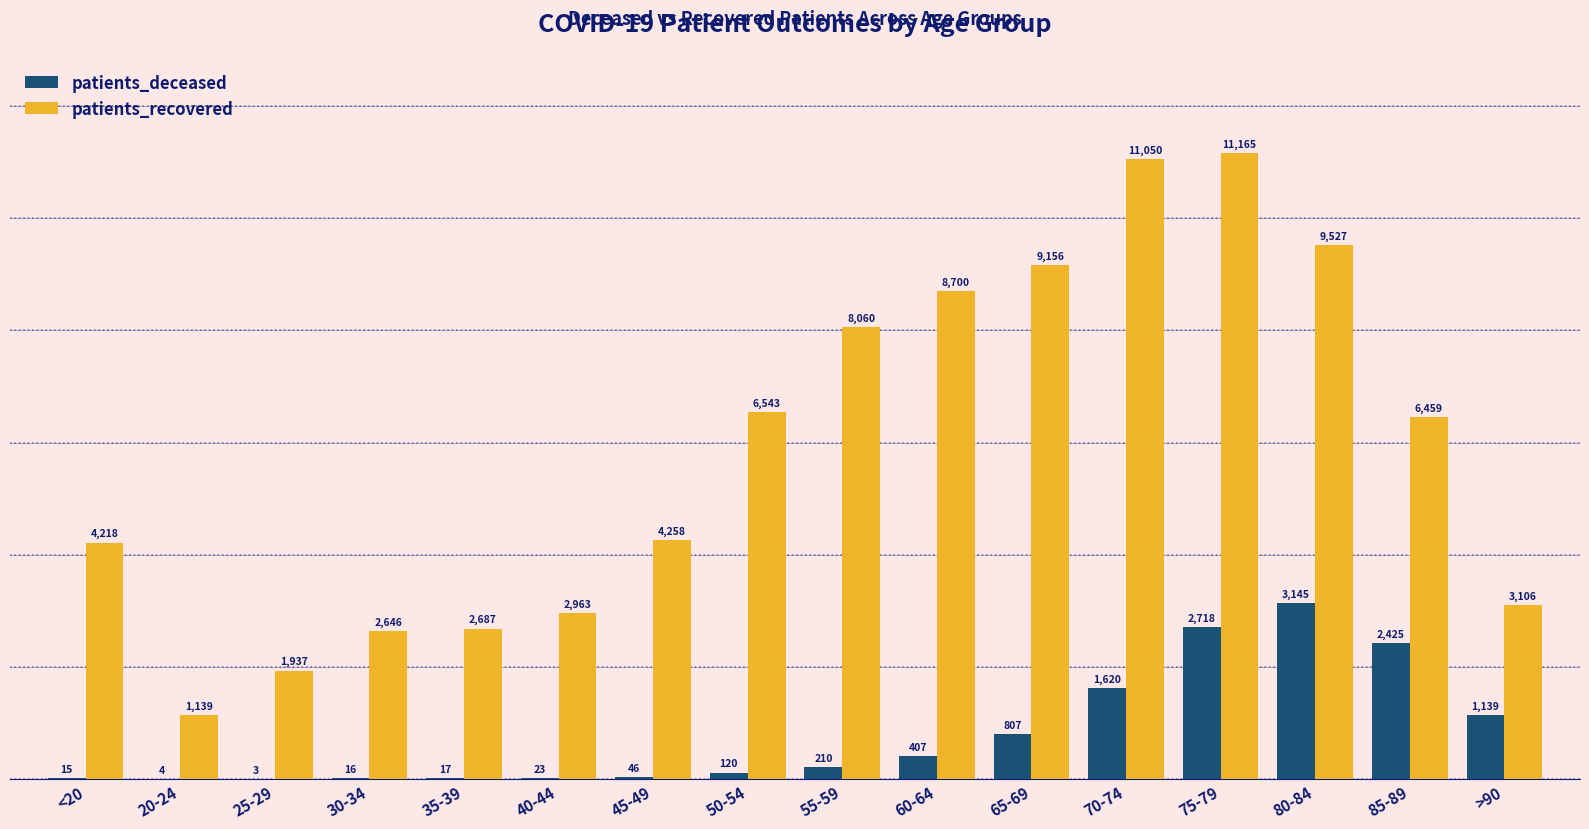

True or false: patients_recovered has a value of 16018 at 70-74.

False